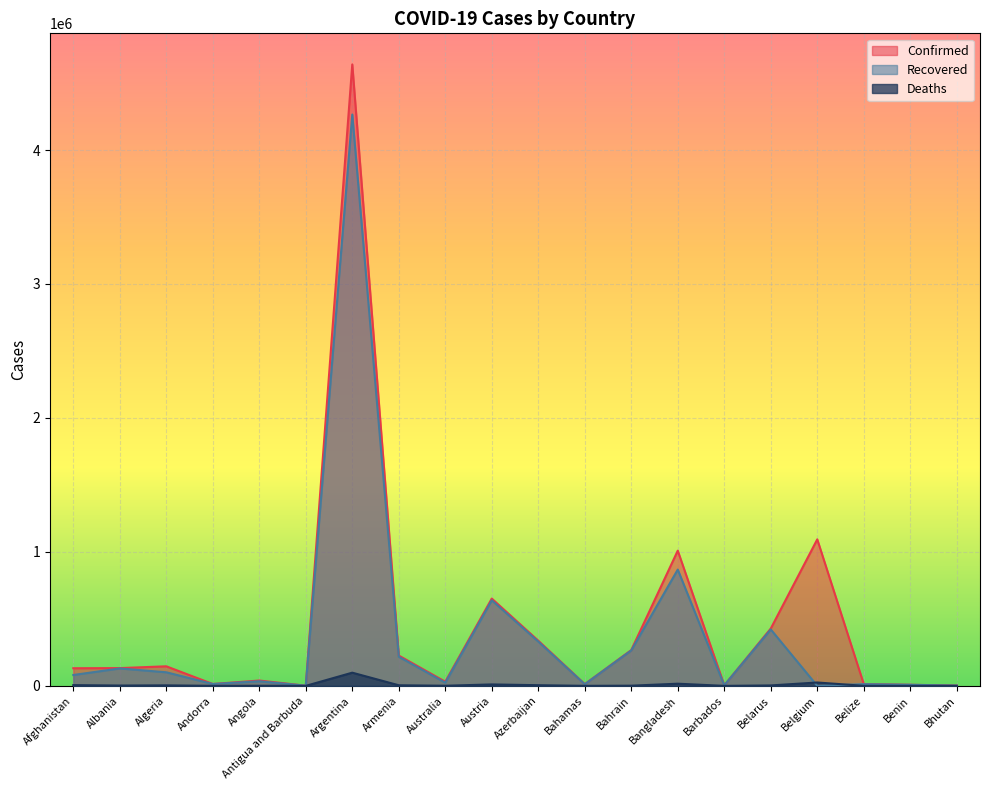

What is the difference between the Confirmed values at Angola and Bahrain?

227331